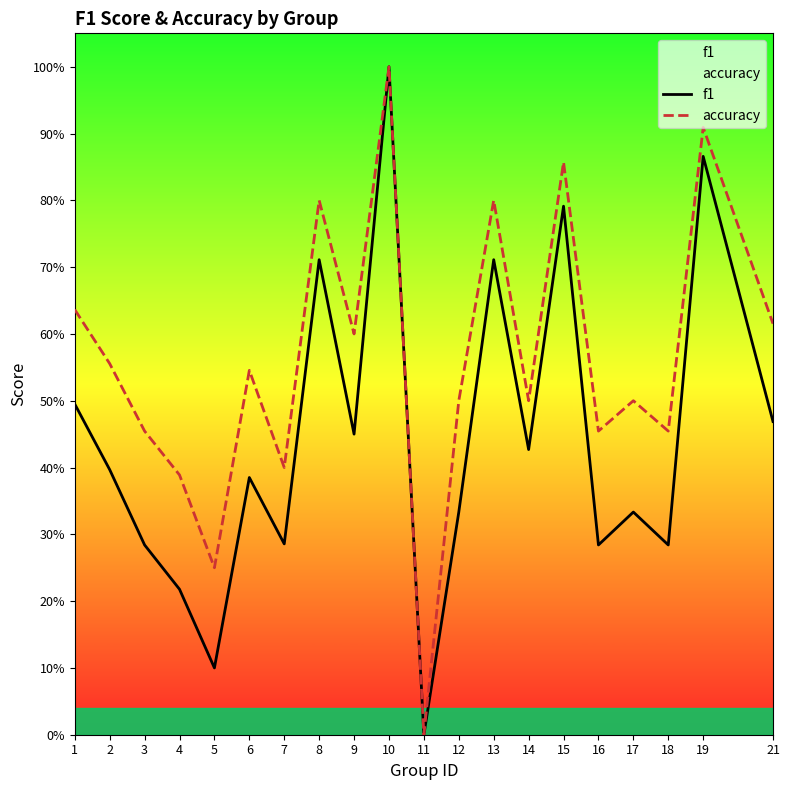

At 8, list the series in order from smallest to largest.

f1, accuracy